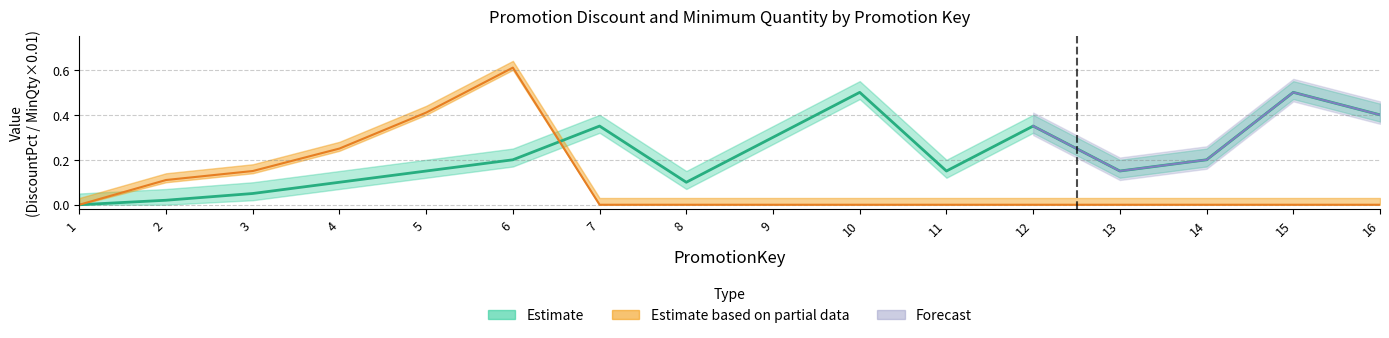

Which category has the lowest value in the MinQty series?

1